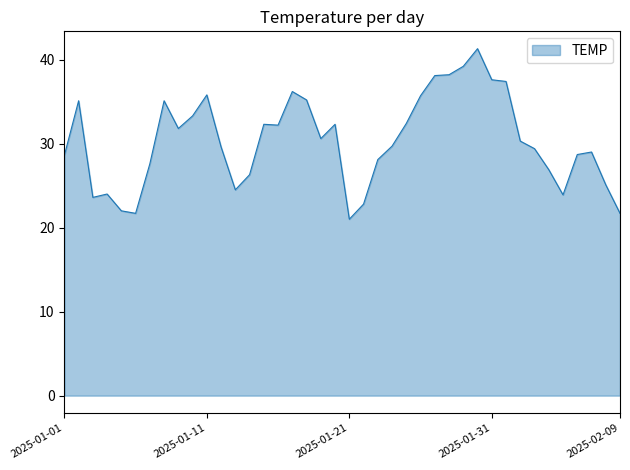

What is the difference between the maximum and minimum values?

20.3